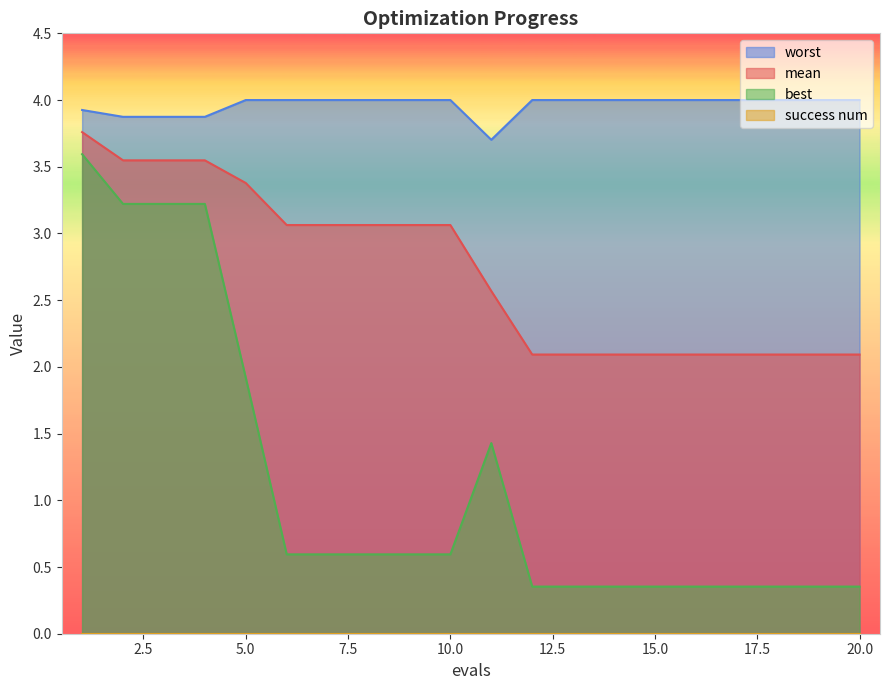

What is the sum of all best values?

22.8